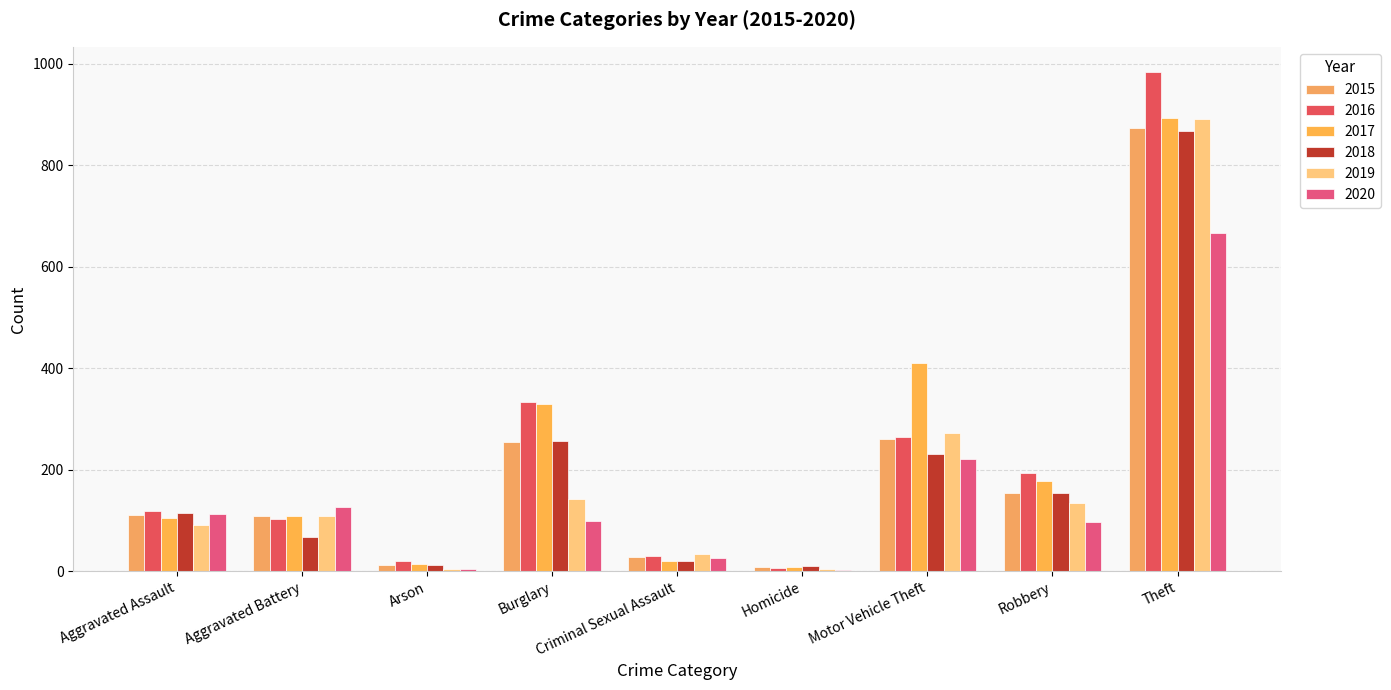

Which series changed the most between Arson and Homicide?

2016